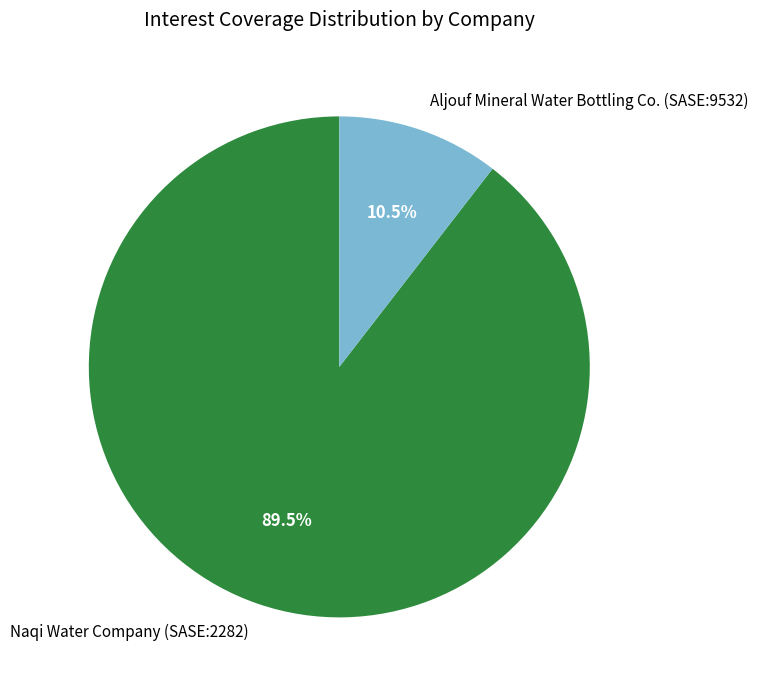

Which category has the smallest portion of the pie?

Aljouf Mineral Water Bottling Co. (SASE:9532)